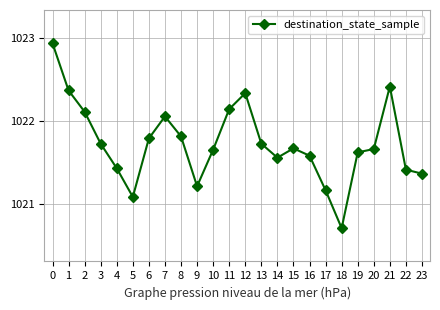

Which category has the lowest value across all series?

18